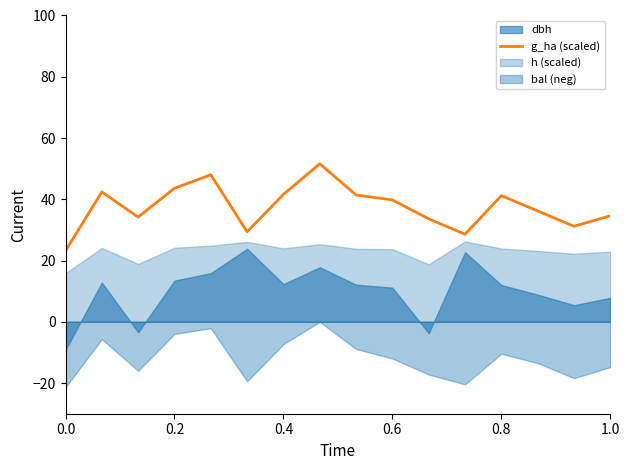

The value of g_ha (scaled) at 0.8 is 41.2. True or false?

True